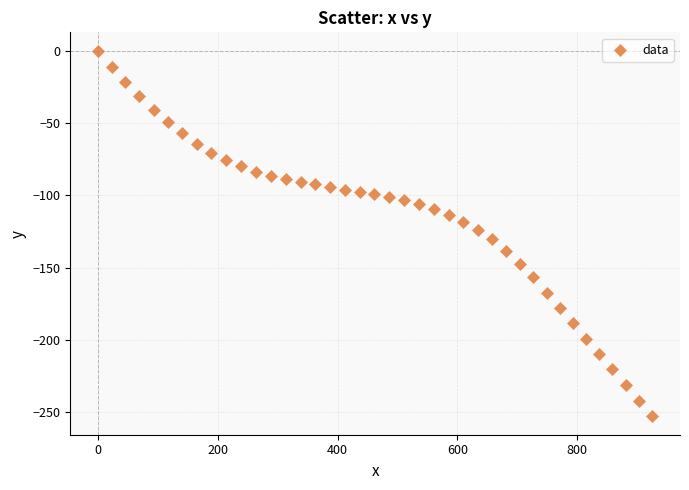

What is the range of Y values (max minus min)?

253.0